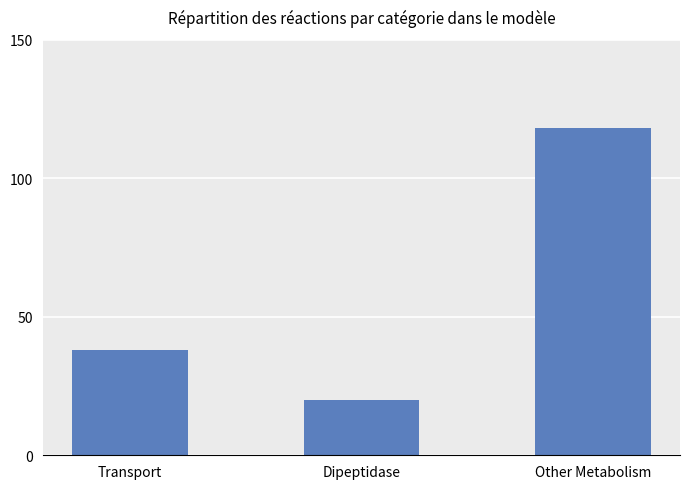

Is it true that the value at Other Metabolism is 118?

True